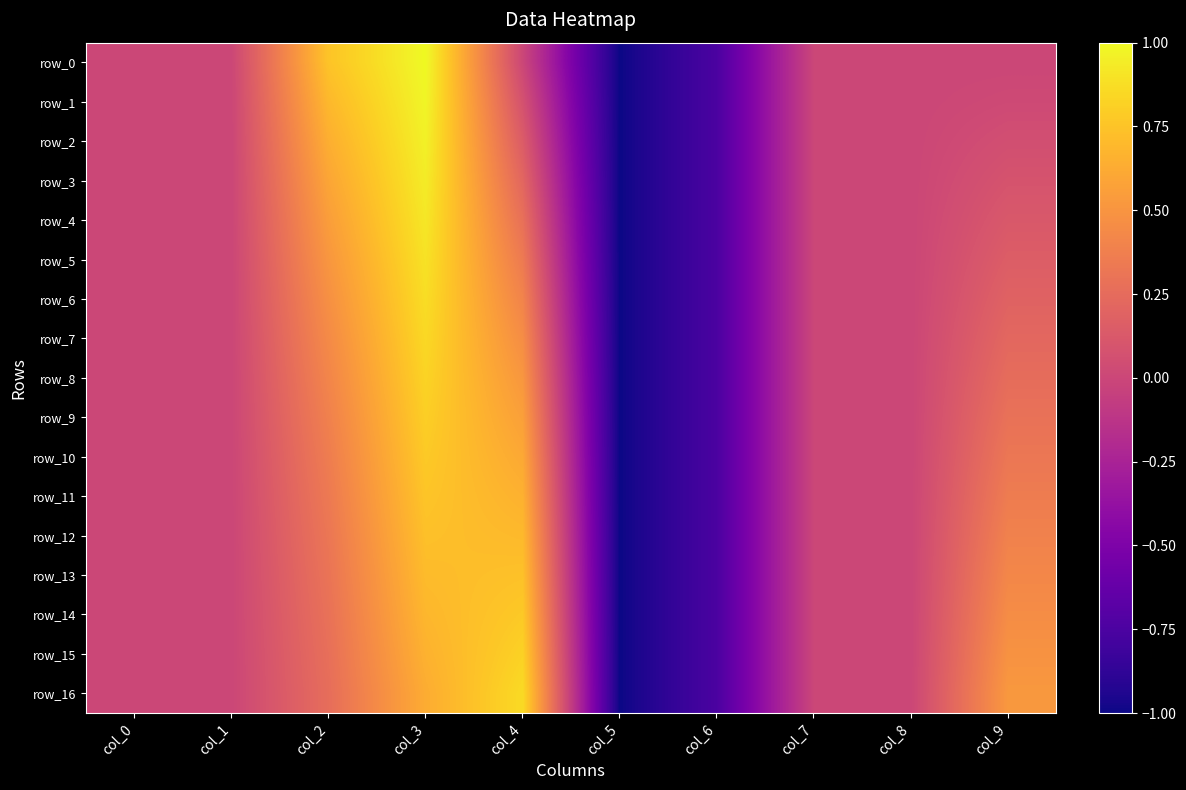

What is the difference between the maximum and second lowest values in the row_15 series?

1.6